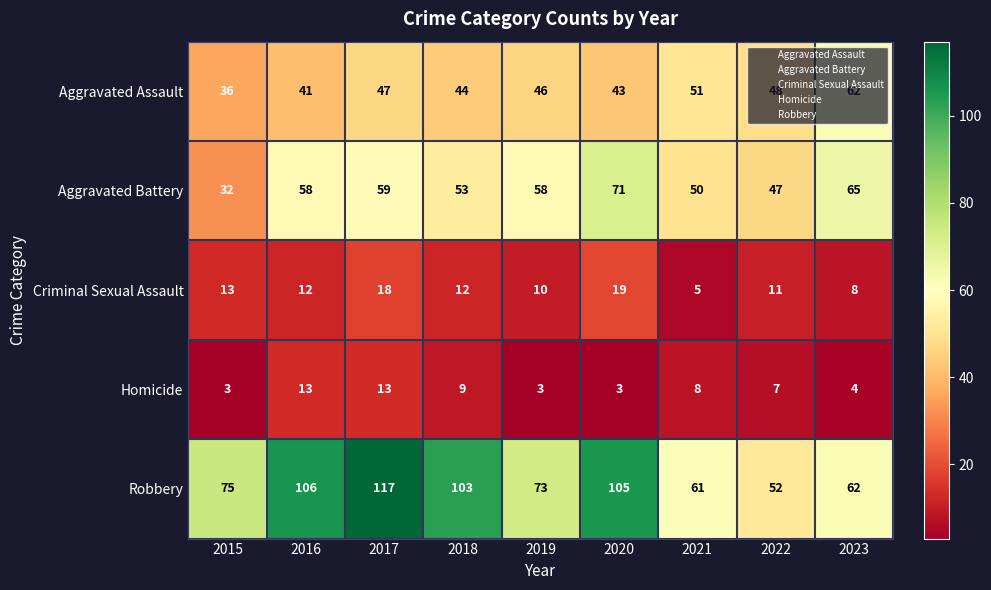

How many categories are shown in the chart?

9